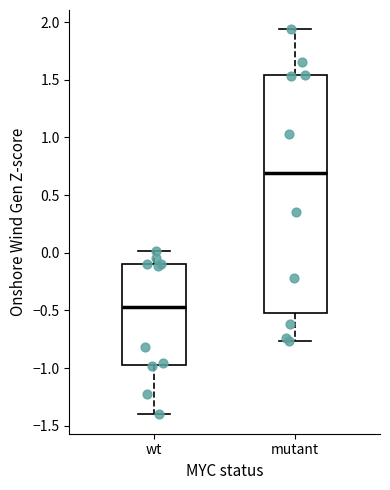

Which box has the highest median line?

mutant